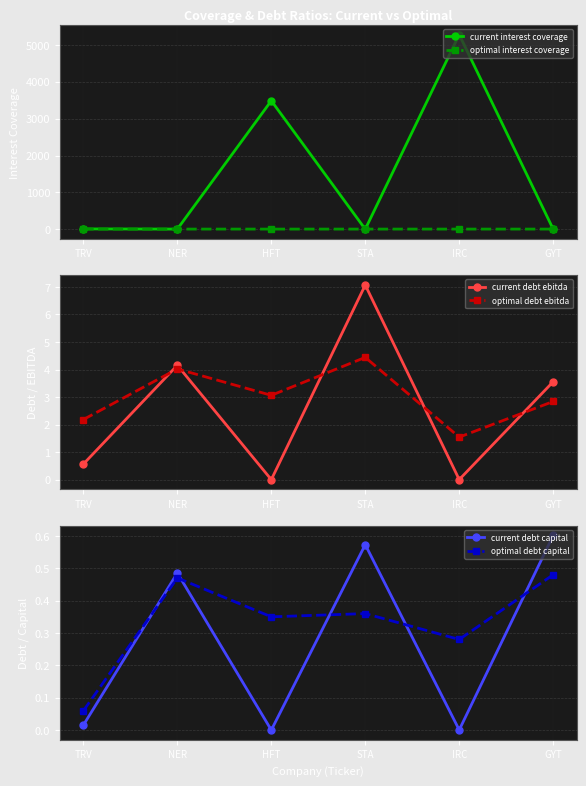

True or false: current interest coverage has a value of 4.5 at NER.

True